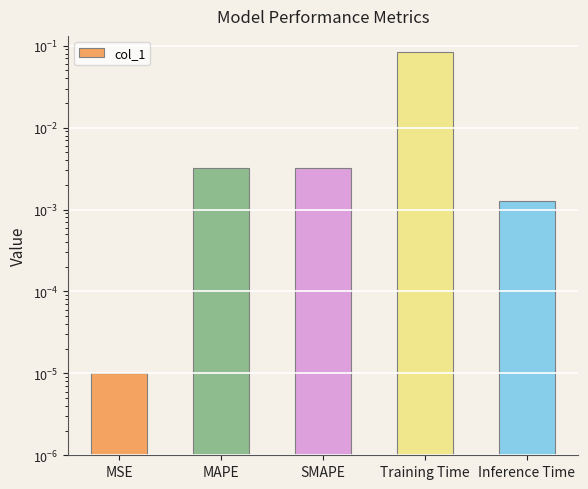

The chart shows a value of 0.0 at SMAPE. True or false?

False